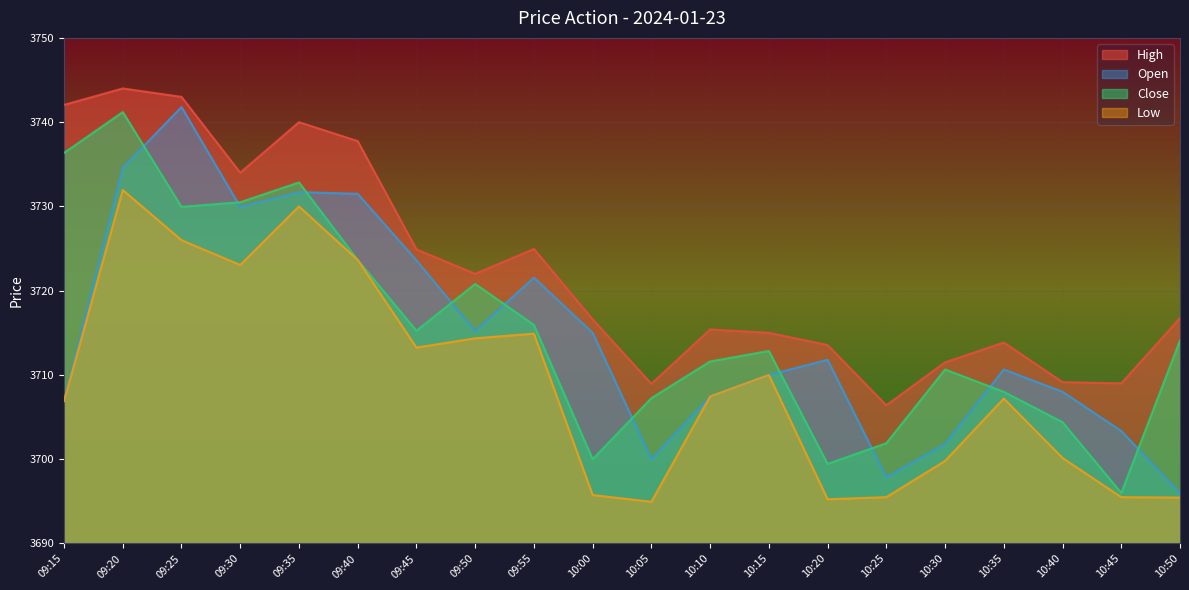

What position from the right is 10:30?

5